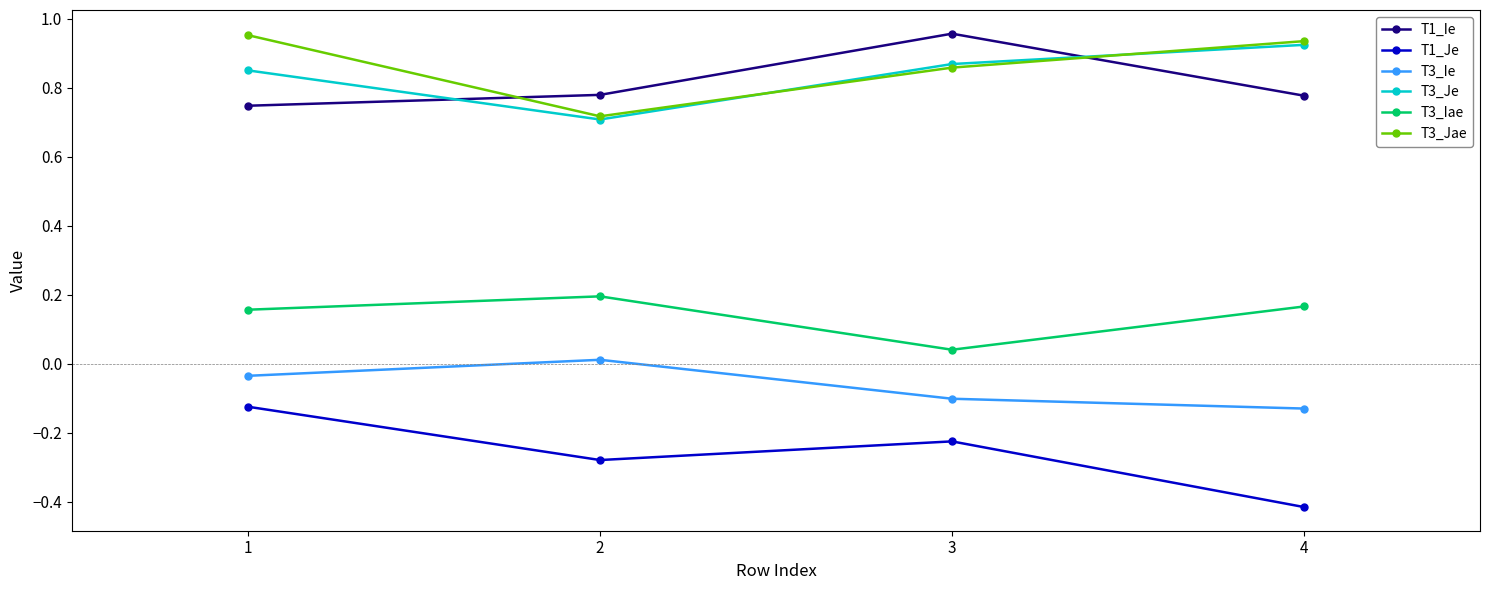

What is the difference between the highest and lowest values at 1?

1.1